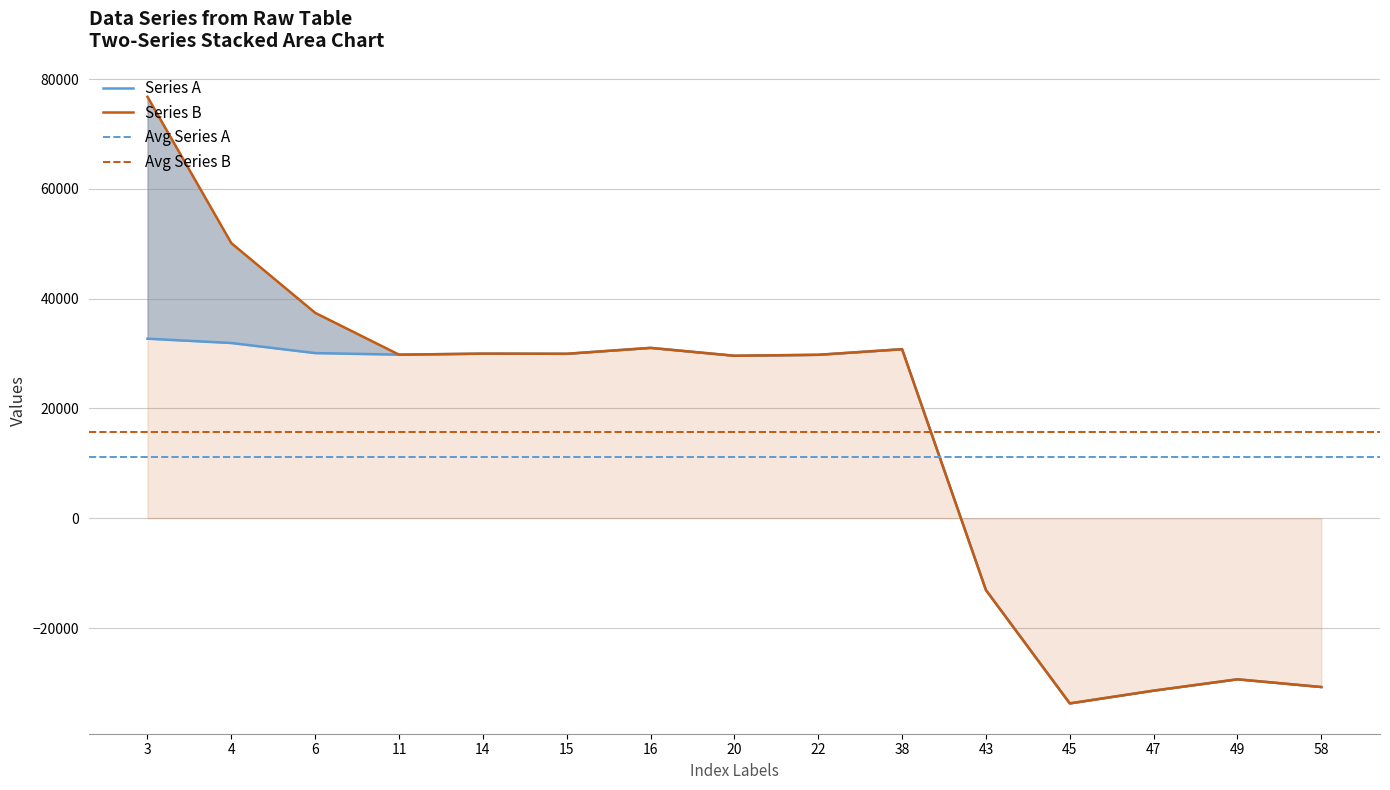

Reading right to left, list all the values displayed in this chart.

-30739	-29333	-31398	-33721	-13078	30797	29777	29602	31038	29961	29987	29804	30089	31926	32710